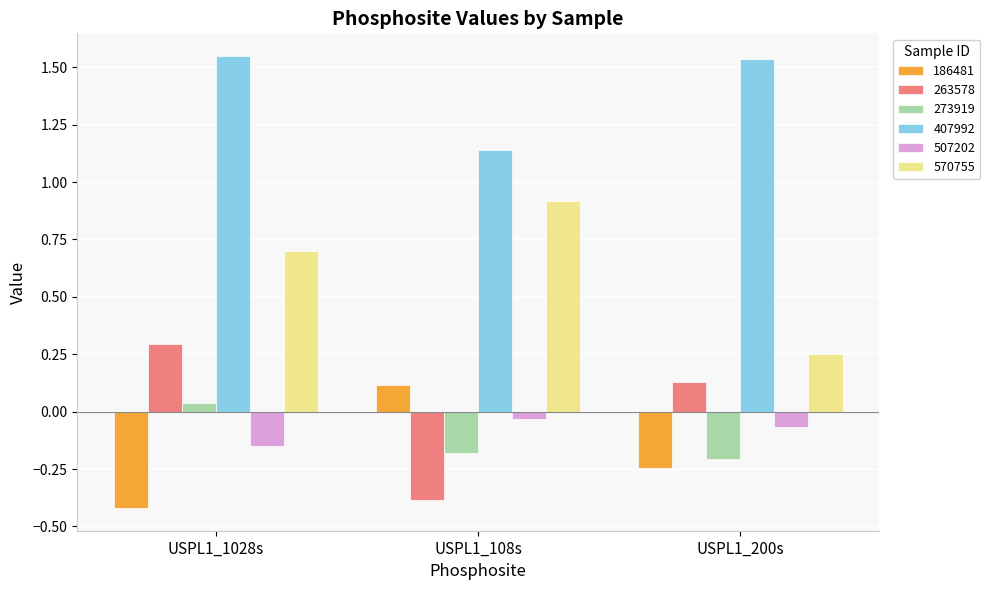

How many bars are there in total?

18